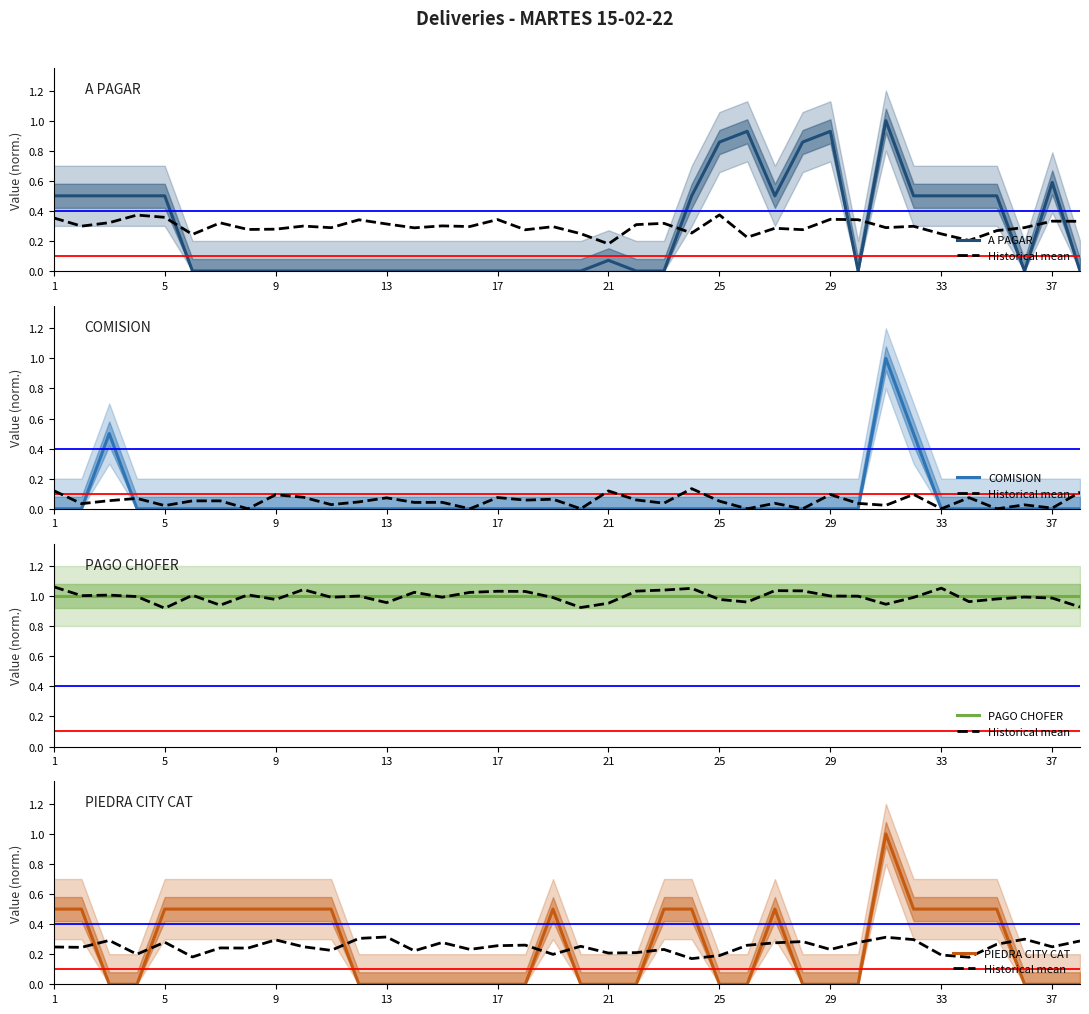

The value of COMISION at 28 is 0.0. True or false?

True